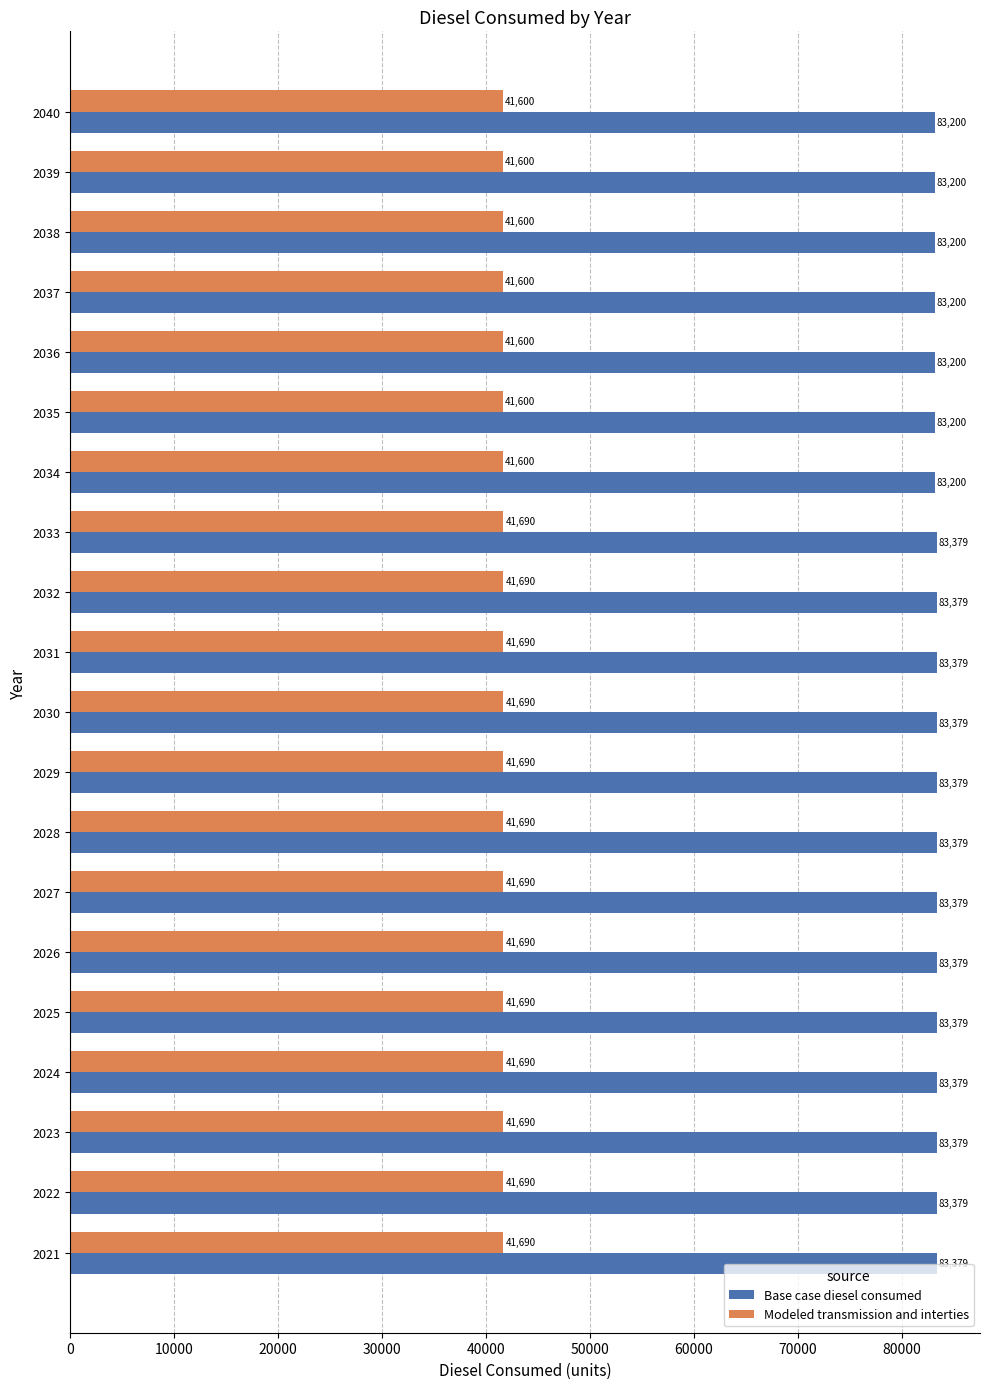

True or false: Base case diesel consumed has a value of 83200.4 at 2040.

True